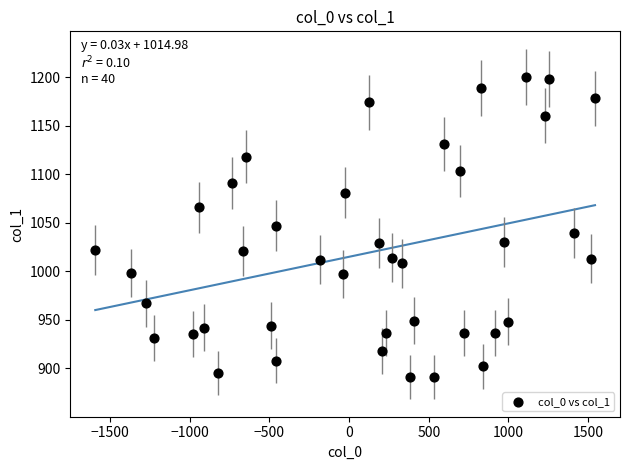

What is the range of Y values (max minus min)?

309.0